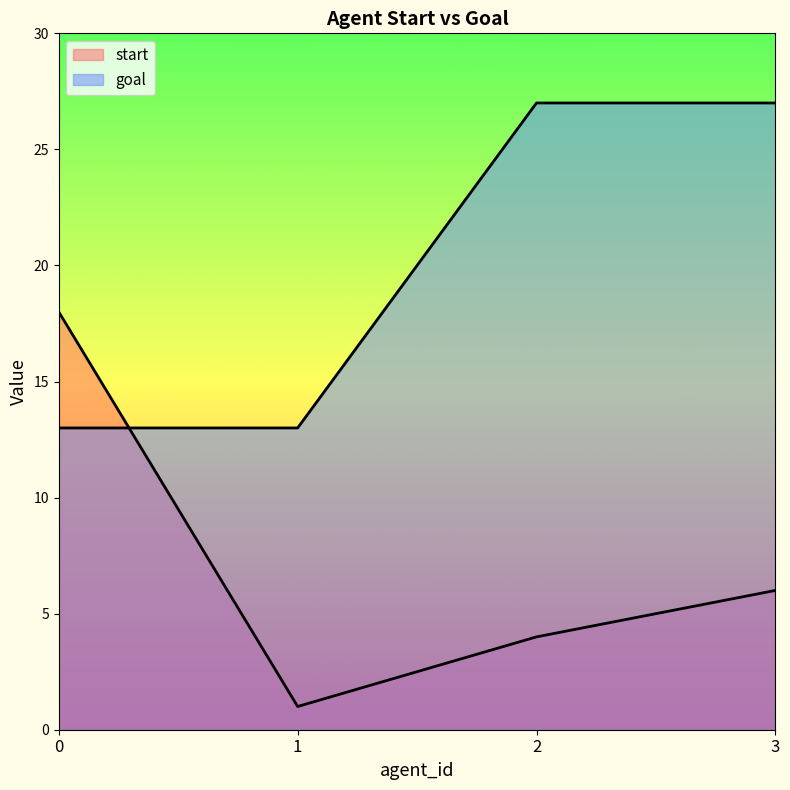

Which series changed the most between 1 and 2?

goal